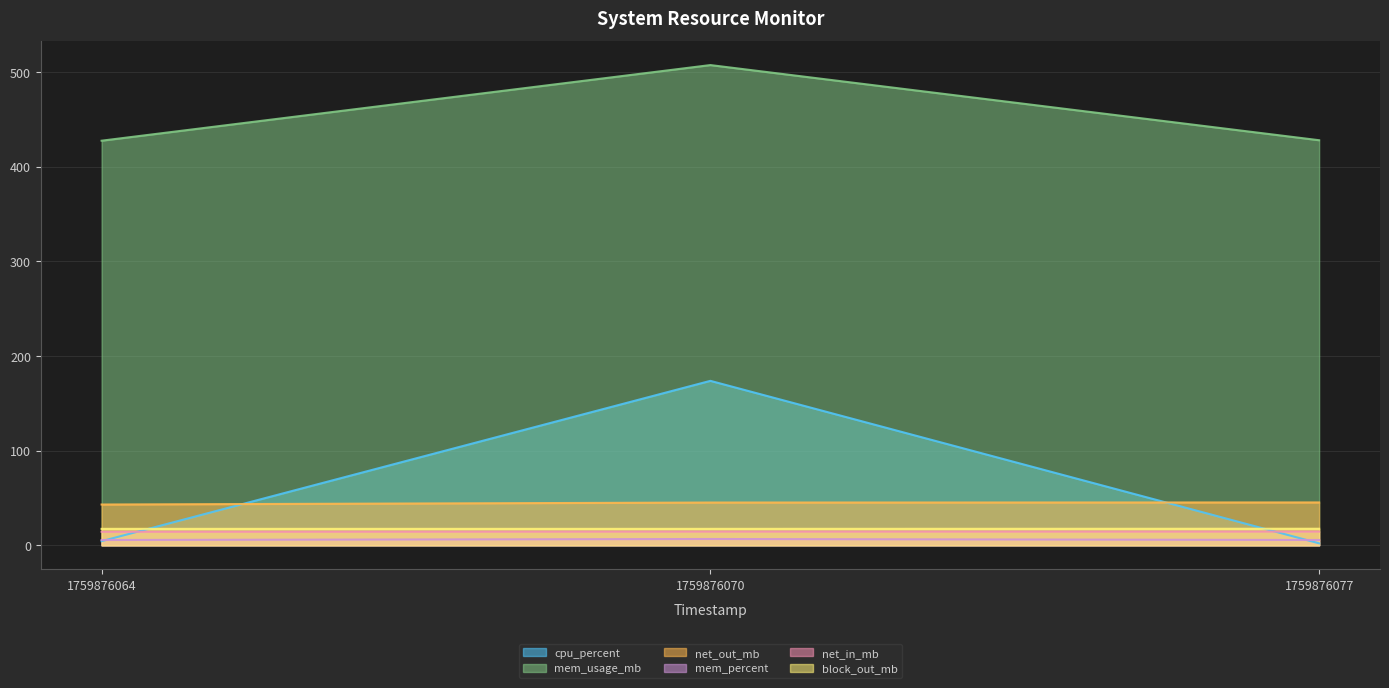

What is the spread (max minus min) of values at 1759876070?

500.7